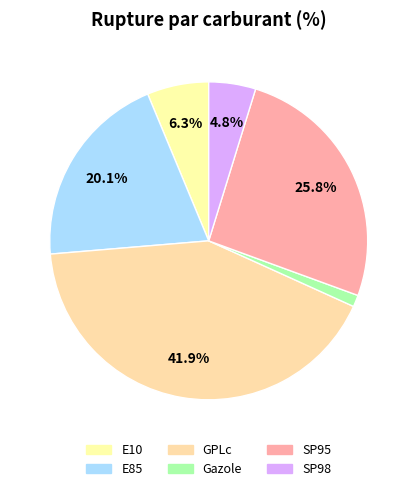

Count the number of slices in the pie.

6